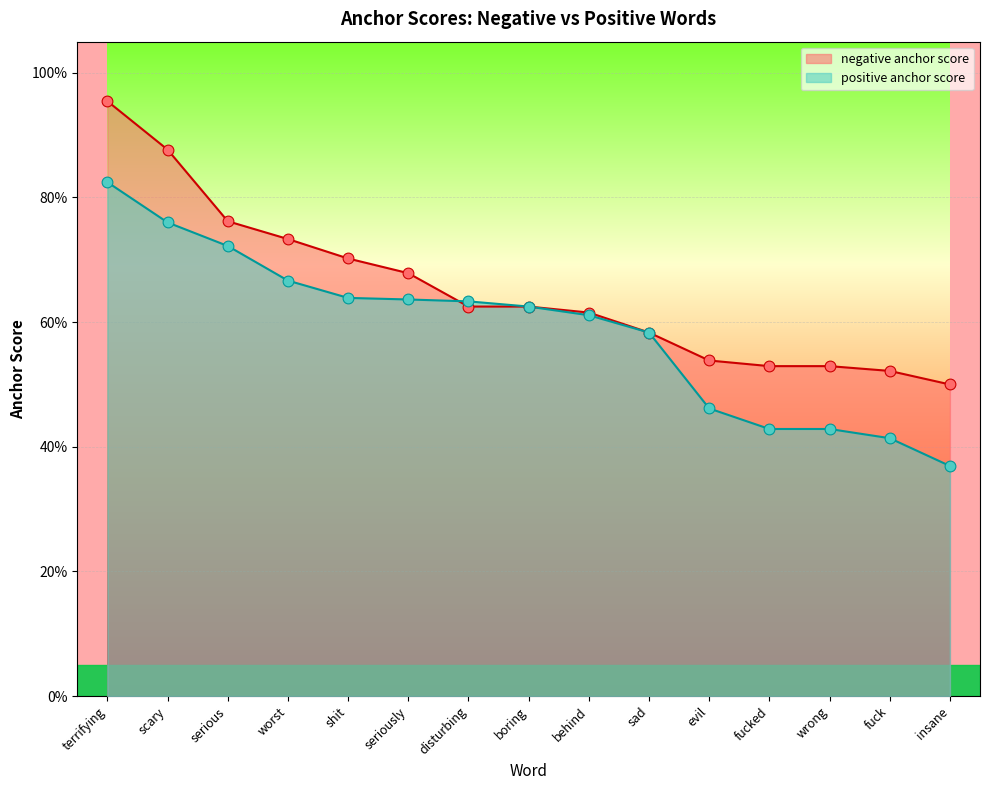

What is the total value across all series at sad?

1.2